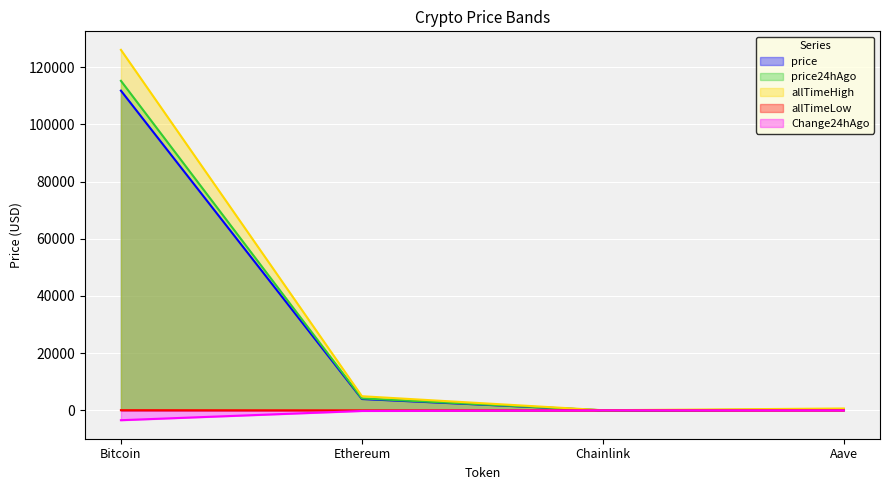

What is the difference between the highest and lowest values at Aave?

673.1